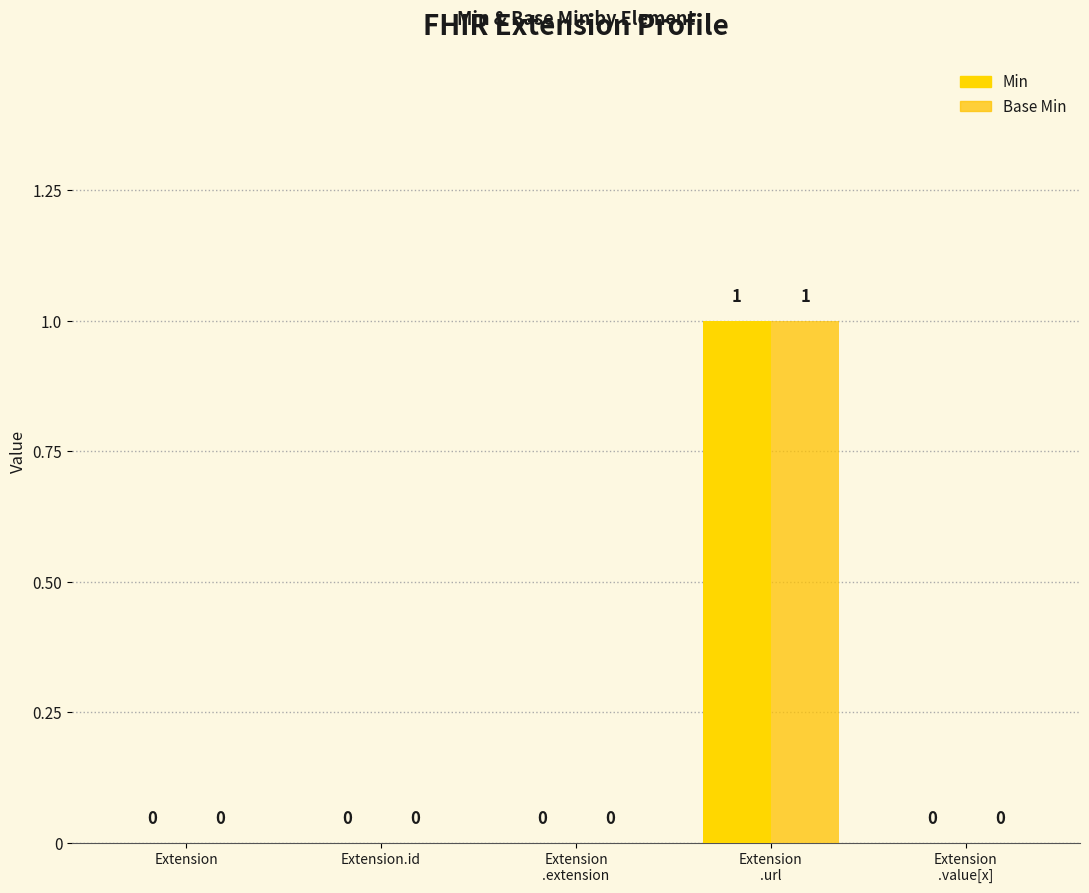

Are the bars grouped side by side (vs. stacked)?

Yes